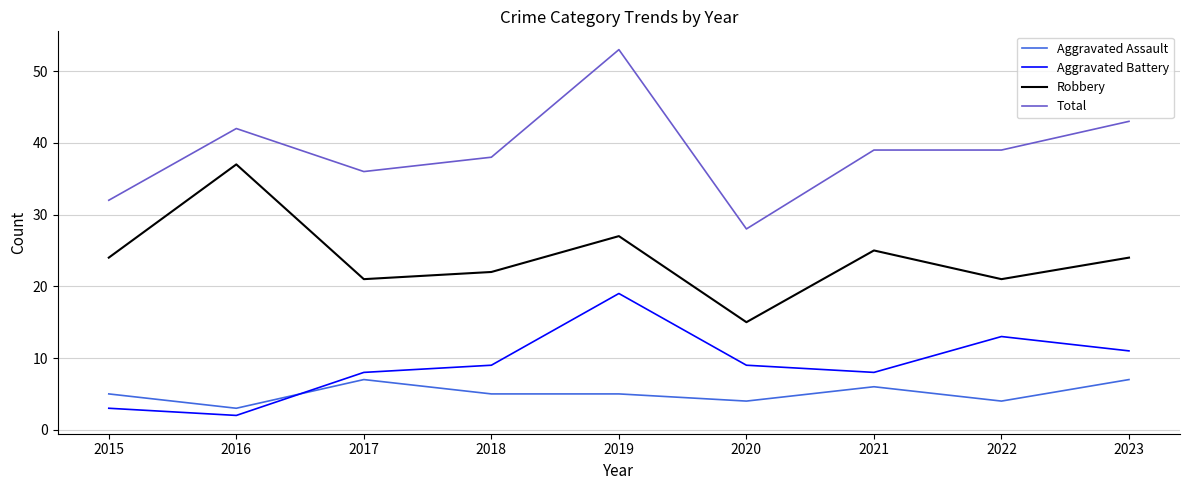

What is the difference between the maximum and minimum values in the Aggravated Assault series?

4